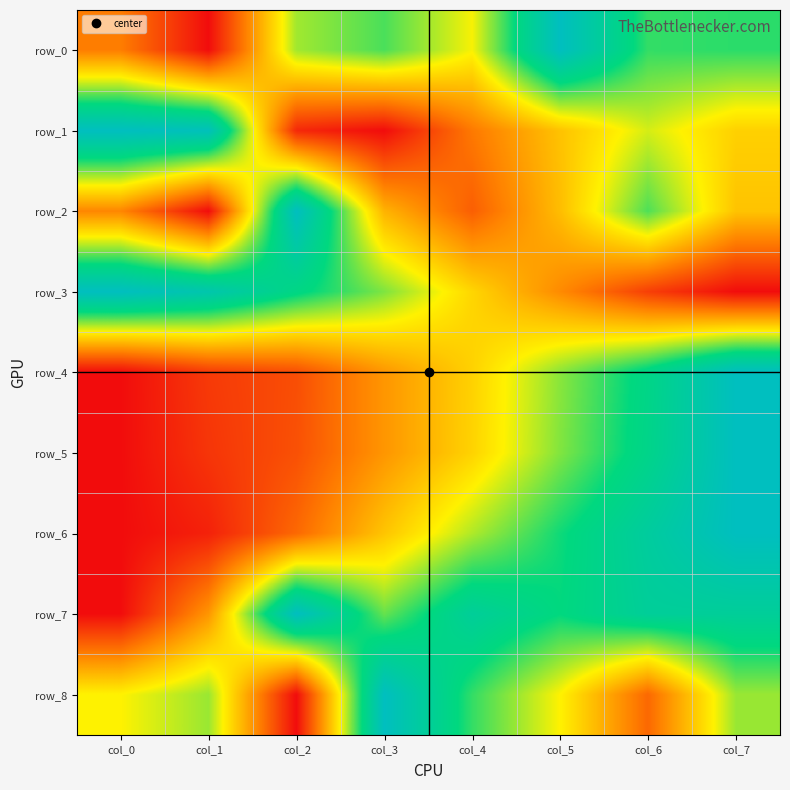

Is the value of row_3 at col_0 greater than the value of row_6 at col_5?

Yes